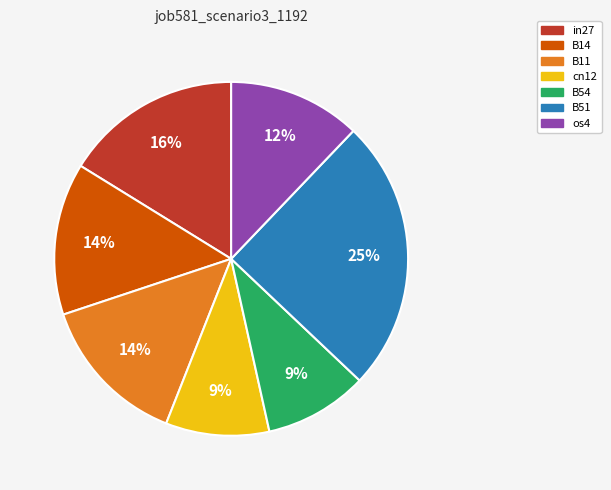

Combined, do in27 and B11 account for over 50%?

No